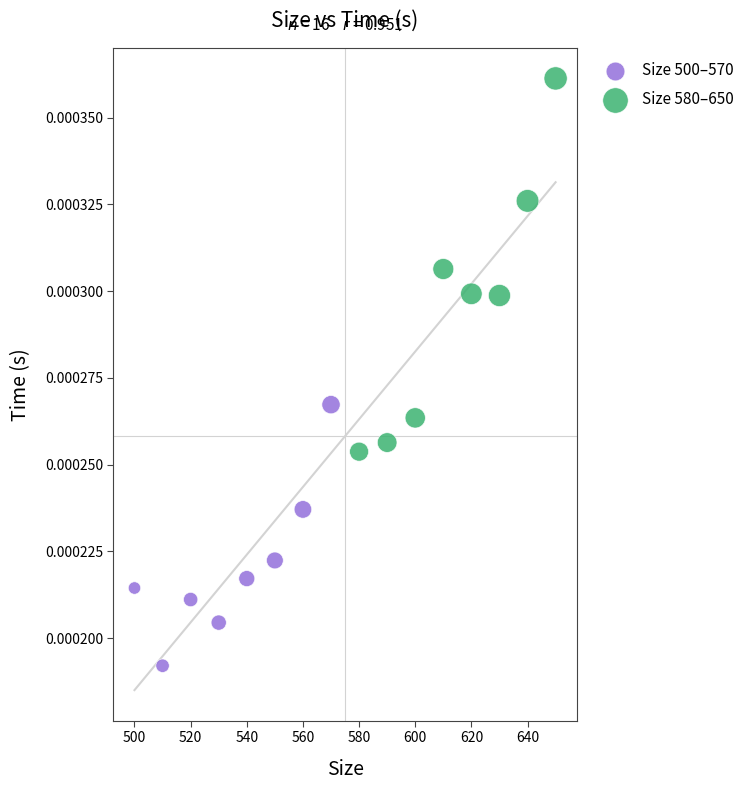

Which series contains the lowest Y value?

Size 500–570